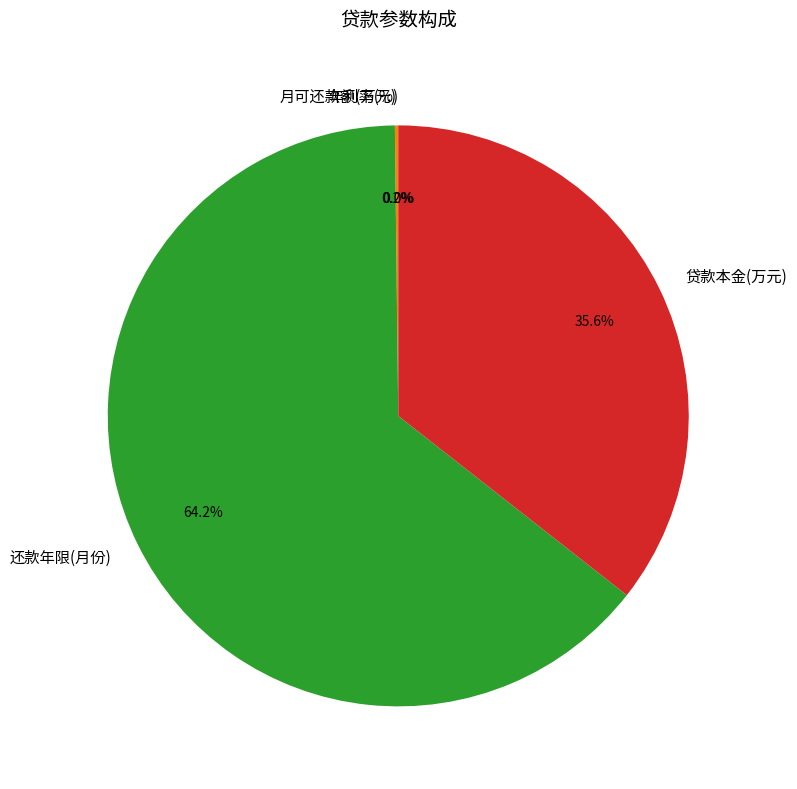

How much of the chart is everything except 贷款本金(万元)?

64.4%